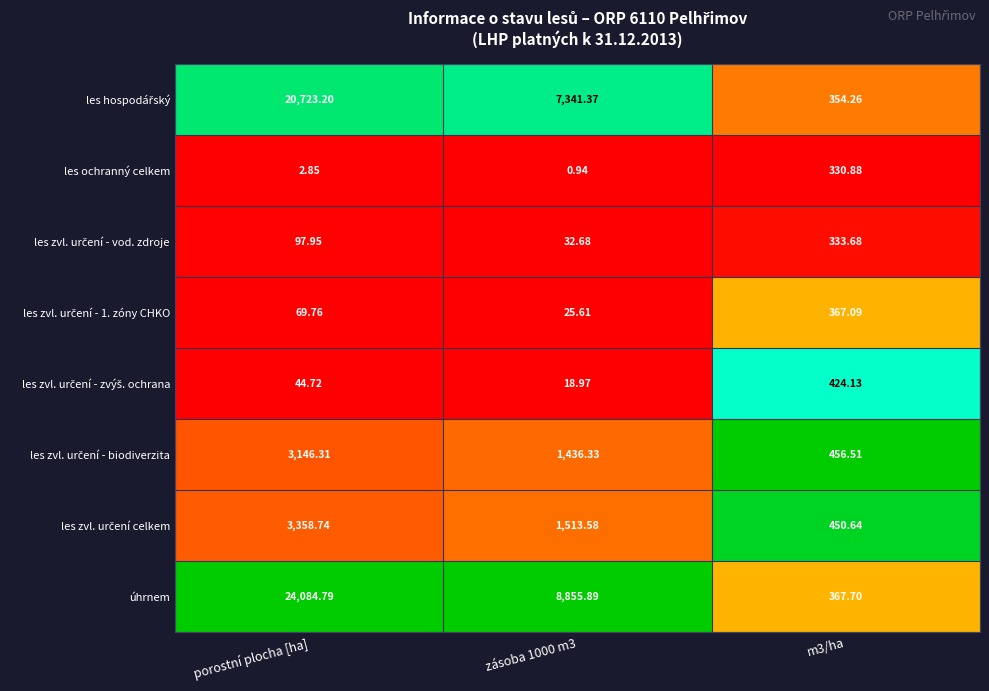

Between porostní plocha [ha] and m3/ha, which series saw the biggest shift?

úhrnem